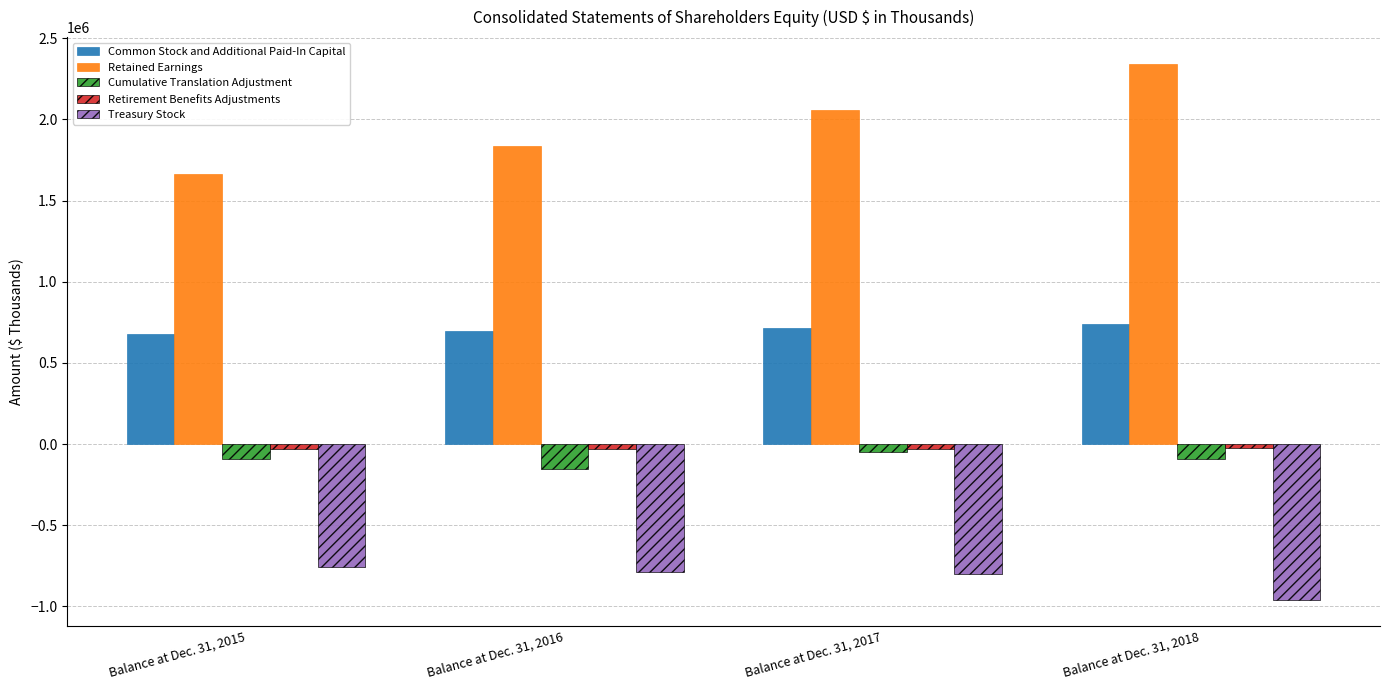

What is the maximum value shown in the chart?

2342079